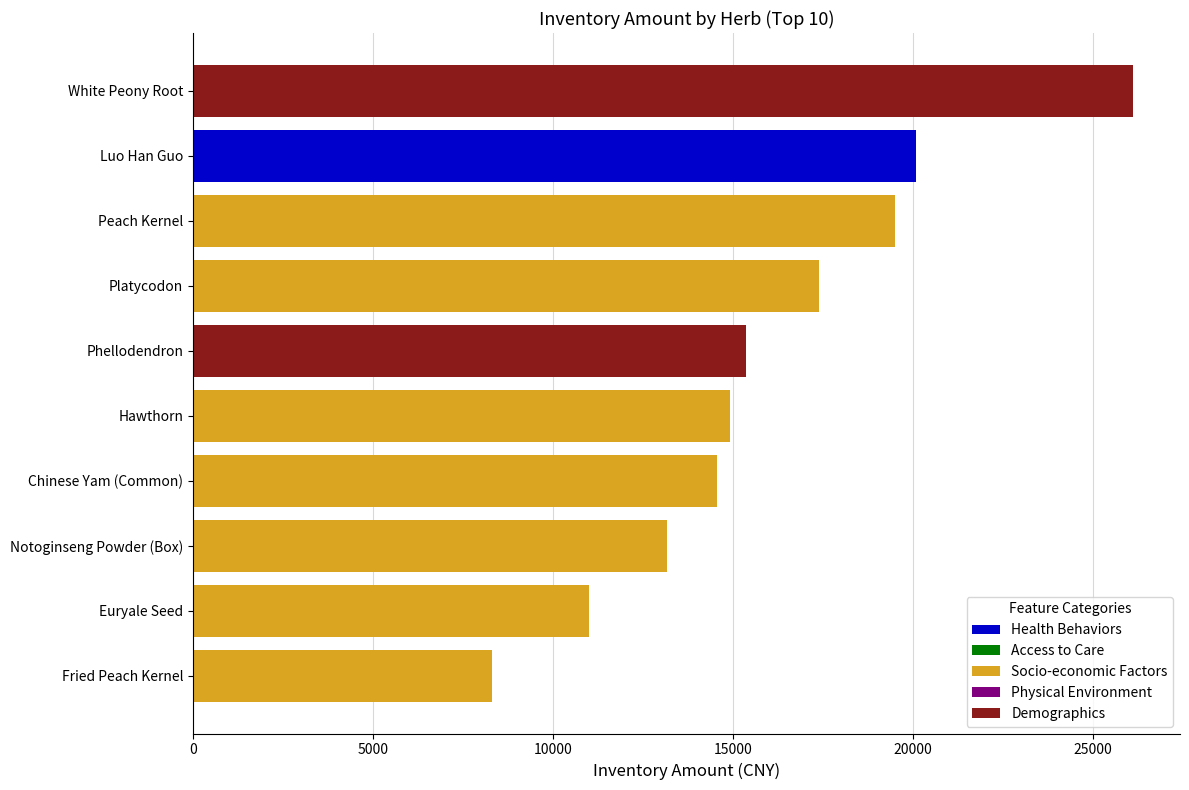

What value does the data have at Chinese Yam (Common)?

14548.8